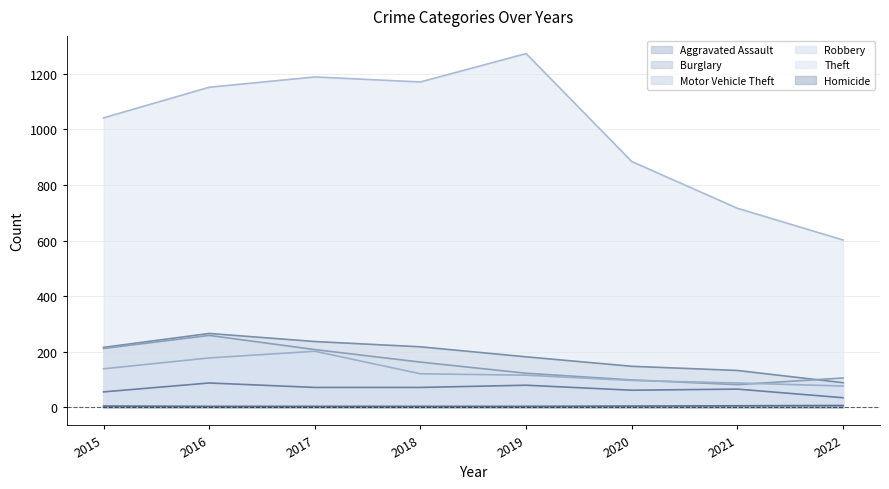

How many times do Motor Vehicle Theft and Robbery cross each other?

2